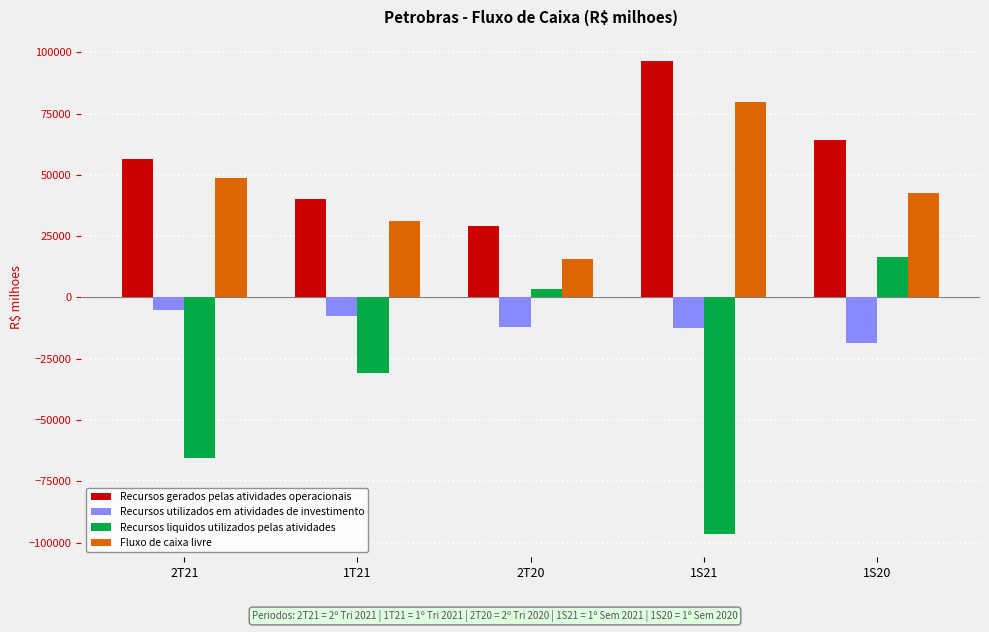

What is the spread (max minus min) of values at 1S21?

192983